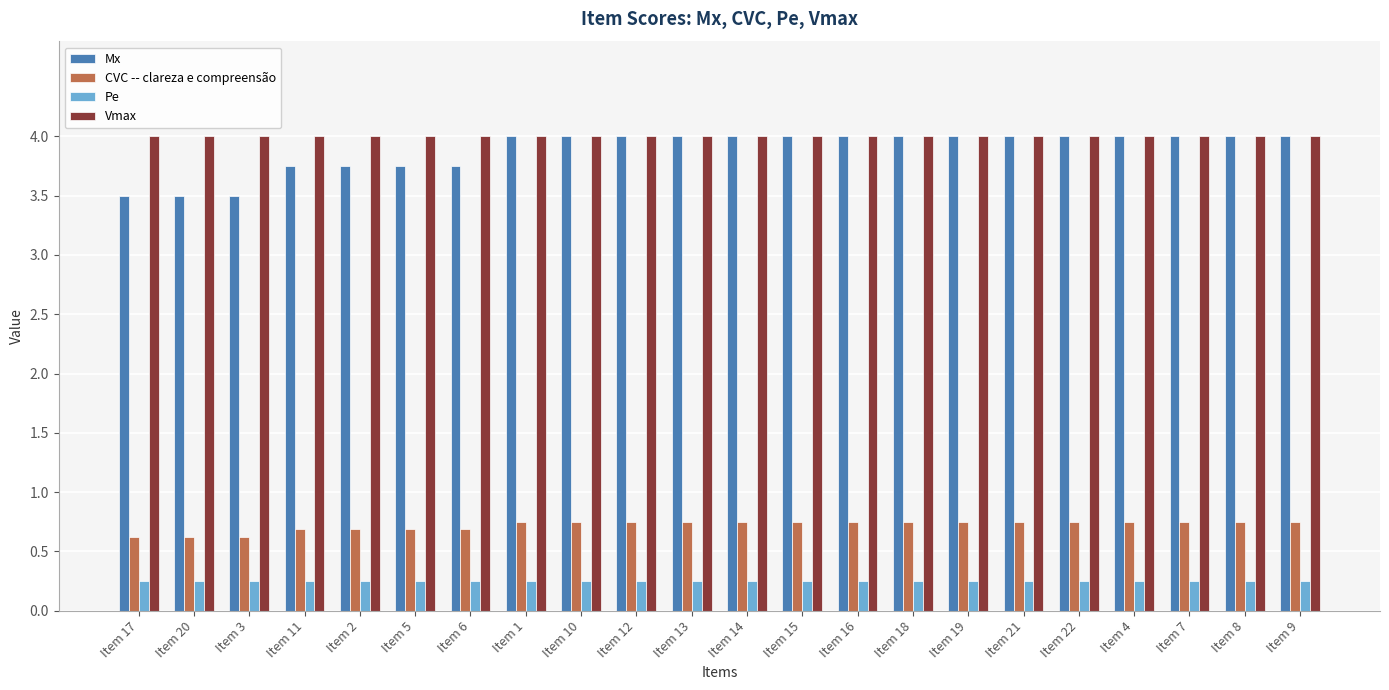

Which series has the widest spread of values?

Mx